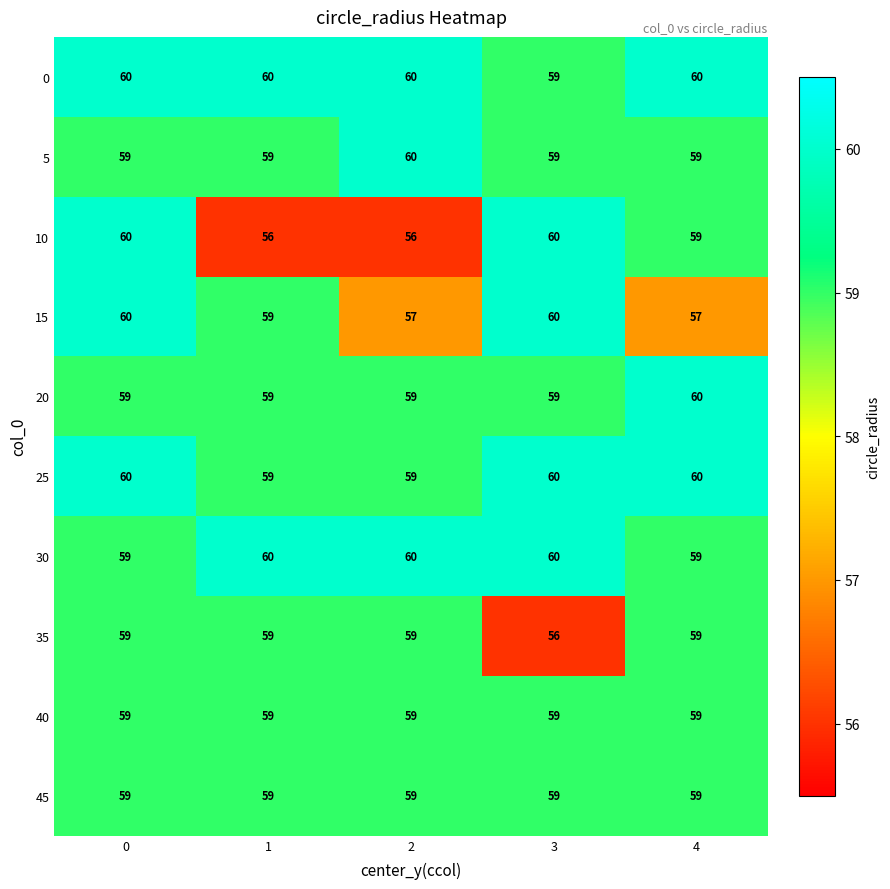

Which series has the largest range (max minus min)?

10